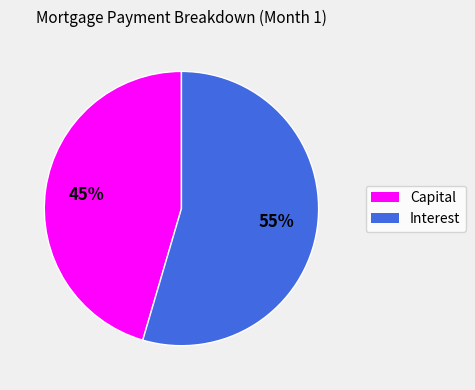

What is the ratio of the value at Interest to the value at Capital?

1.2